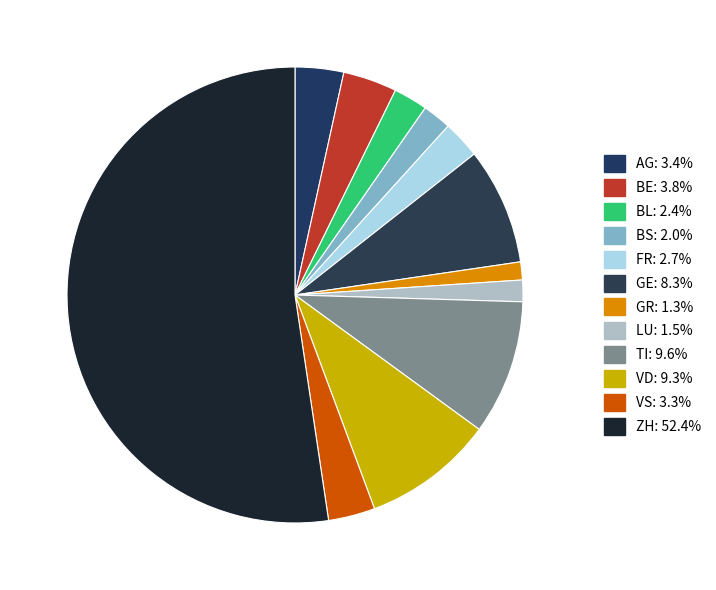

True or false: LU accounts for 2% of the total.

True